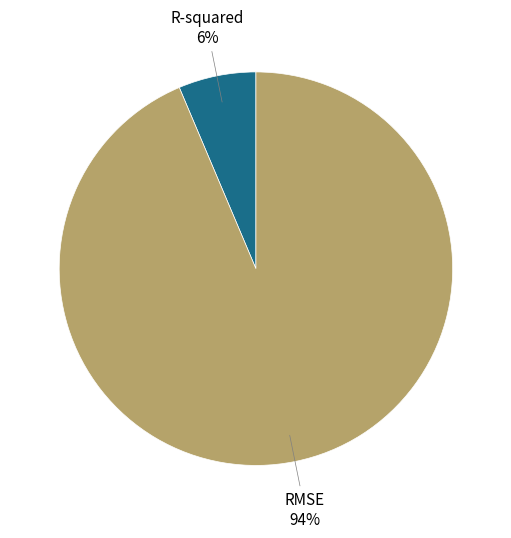

Count the number of slices in the pie.

2